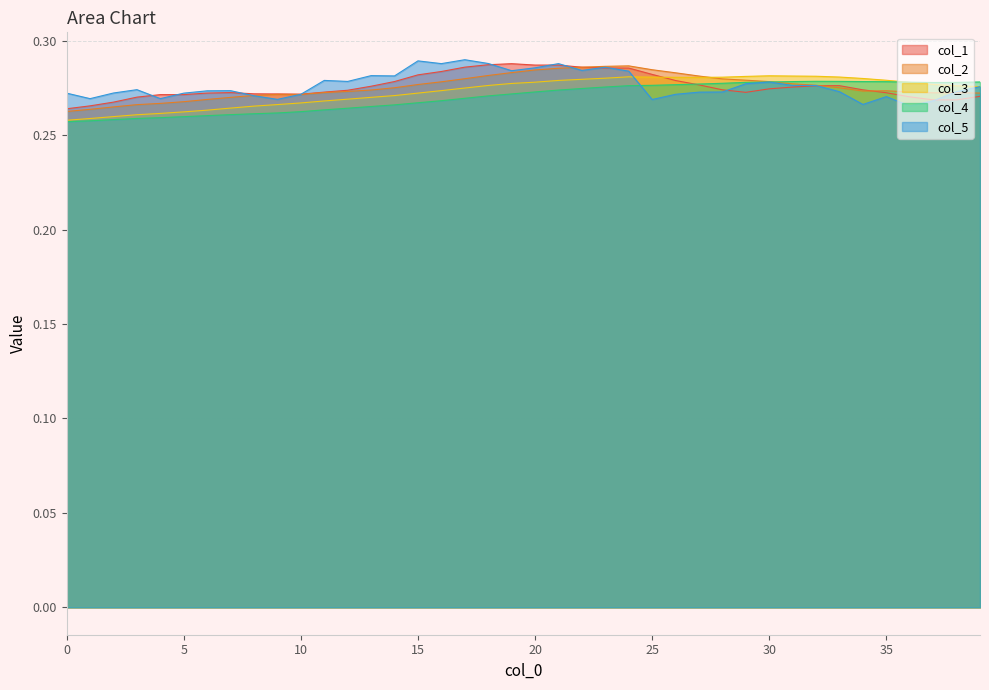

True or false: col_3 has a value of 0.3 at 14.

True